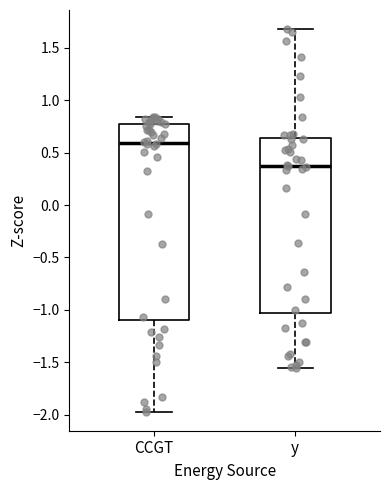

Which box has the highest median line?

CCGT